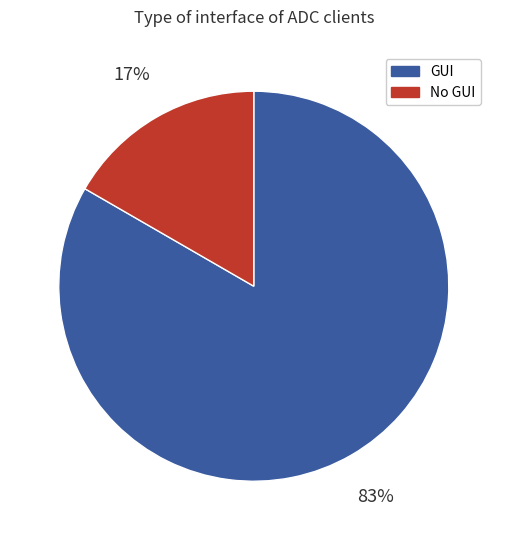

How many segments does this pie chart have?

2